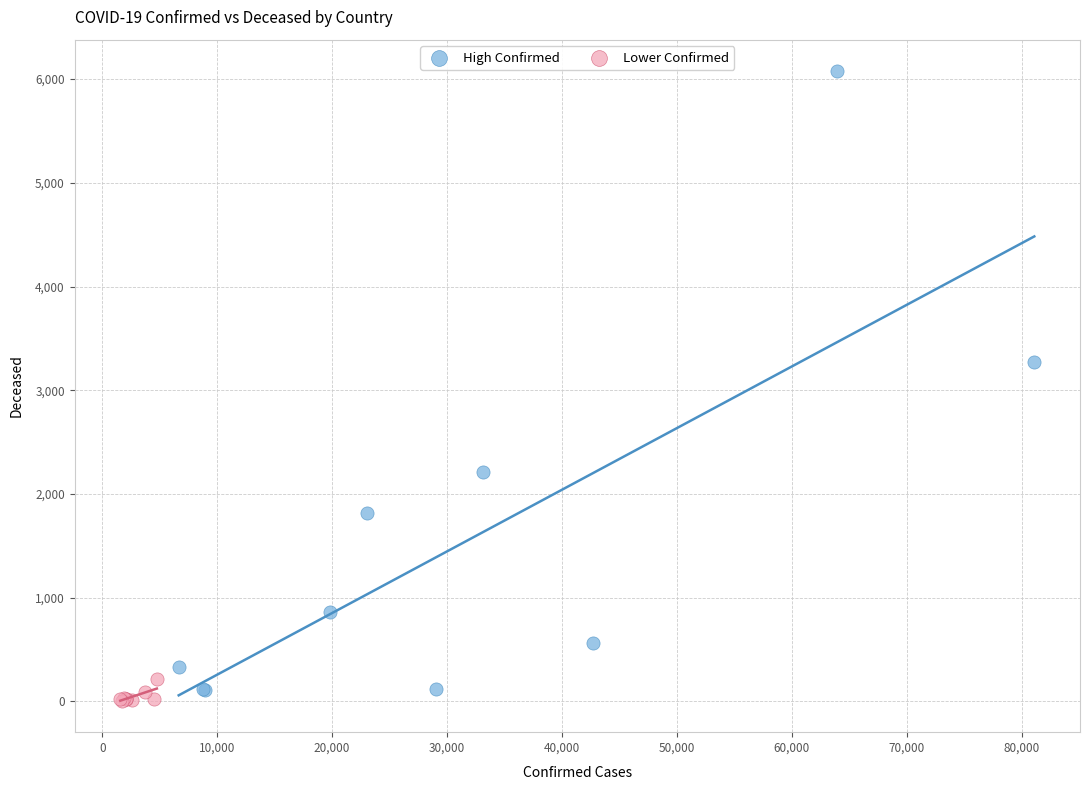

What are all the series names shown in the legend?

High Confirmed, Lower Confirmed